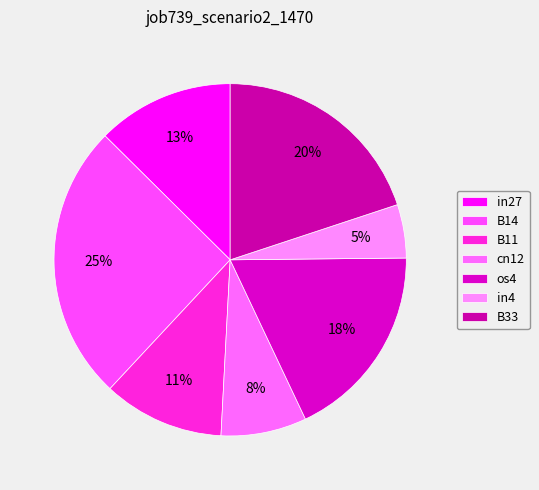

Is it true that in27 is 1% of the pie?

False